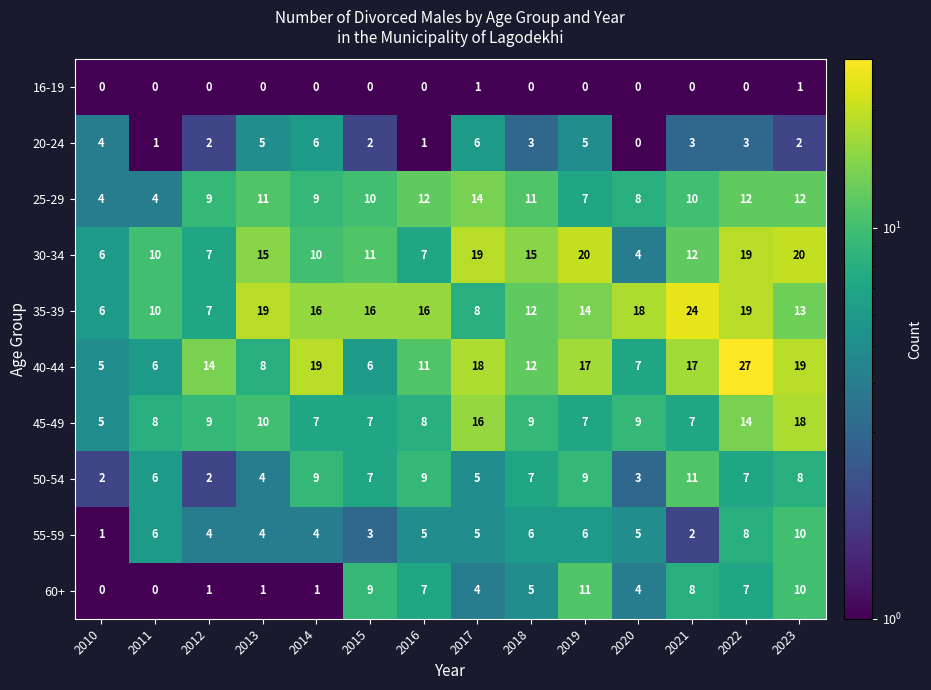

How many data points does each series have?

14